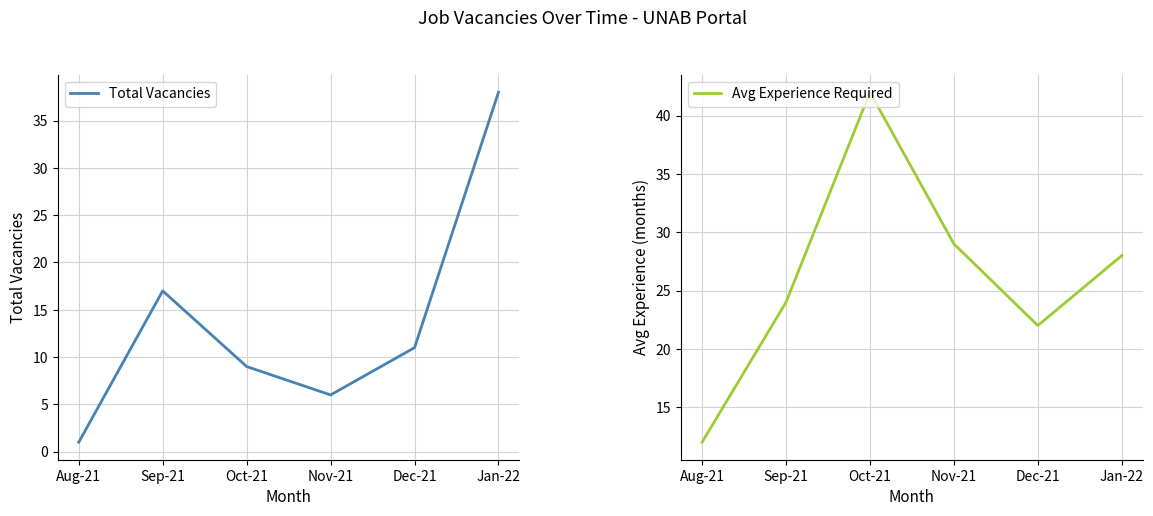

How many values in the Total Vacancies series are below 11?

3